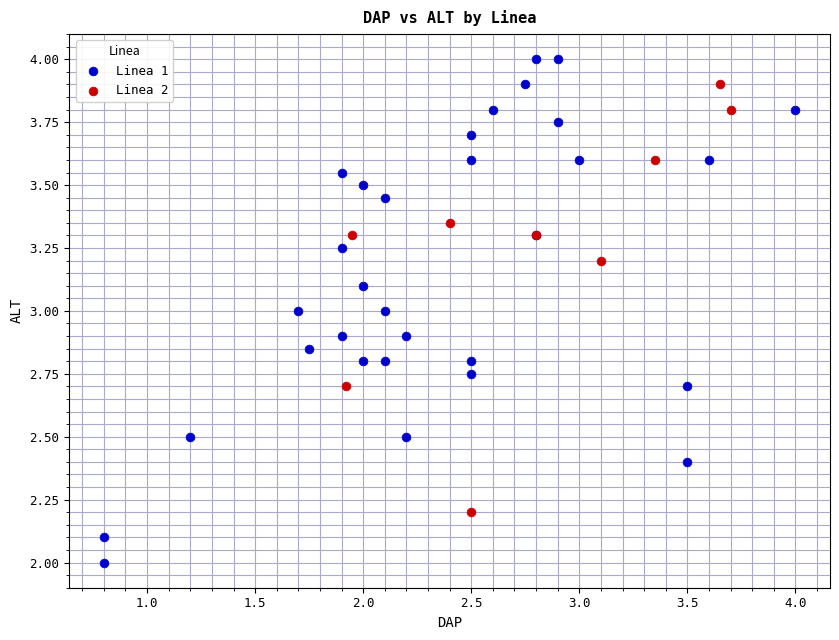

Which series has the largest Y range (max minus min)?

Linea 1